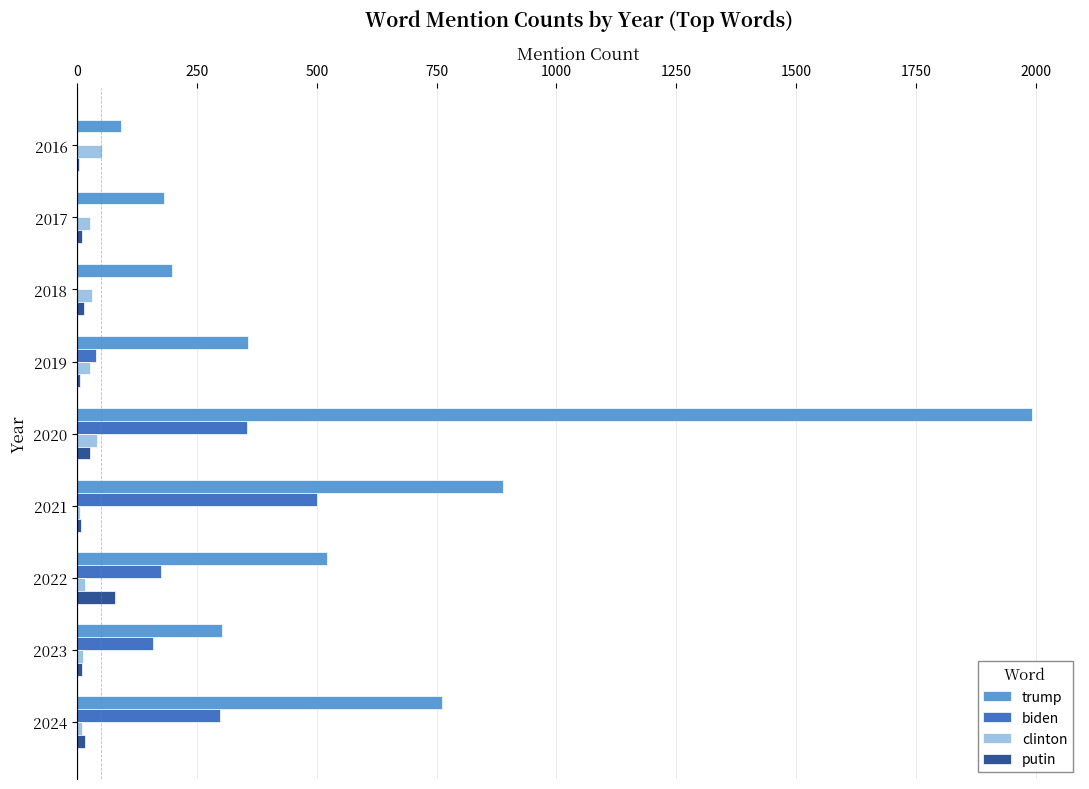

Which series has the largest total across all categories?

trump